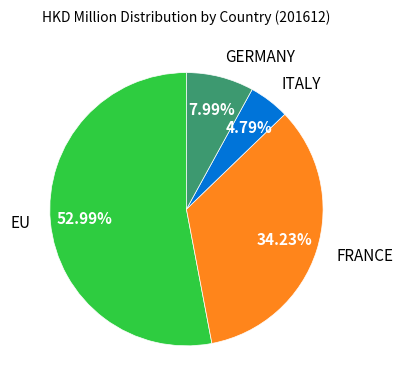

What percentage is the ITALY slice, to the nearest percent?

5%